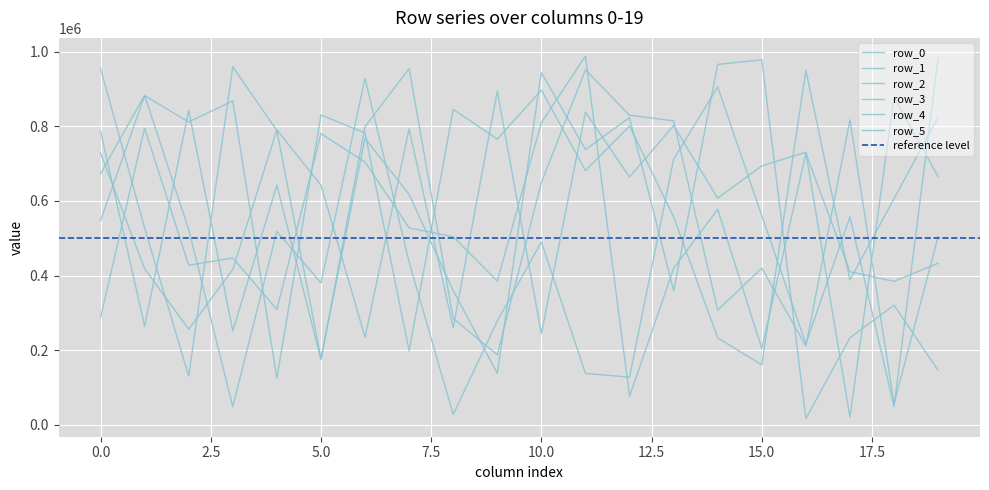

The row_5 series shows 250458 at 15. True or false?

False